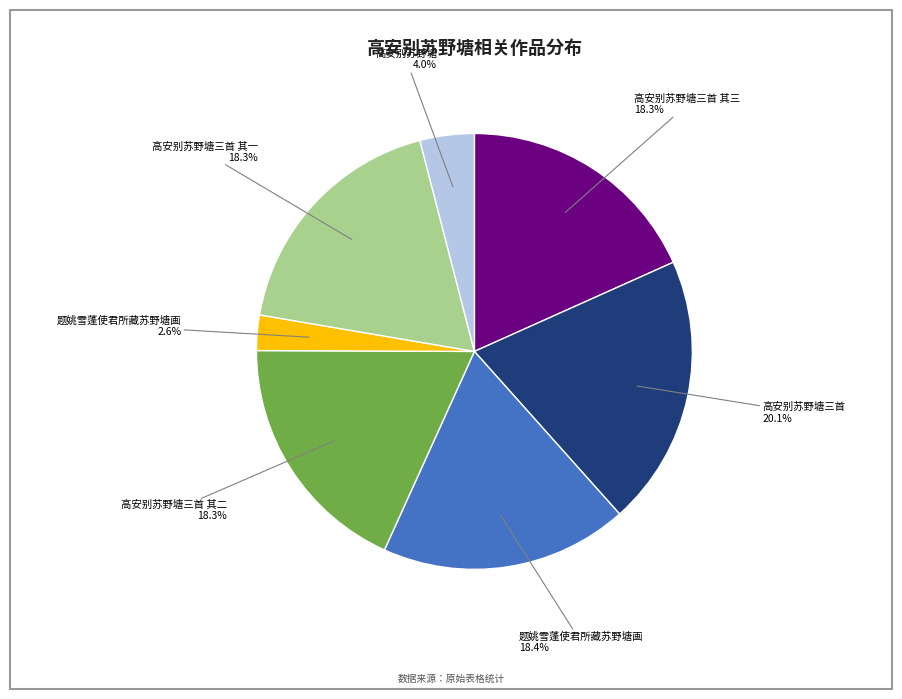

Is there any slice that represents more than half of the pie?

No